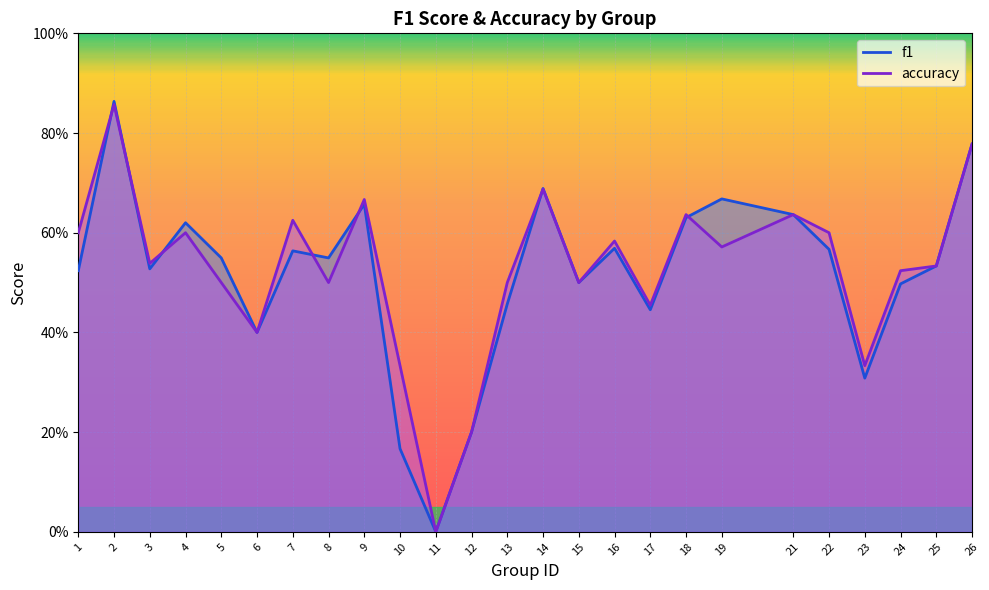

How many positive values does the accuracy series have?

24